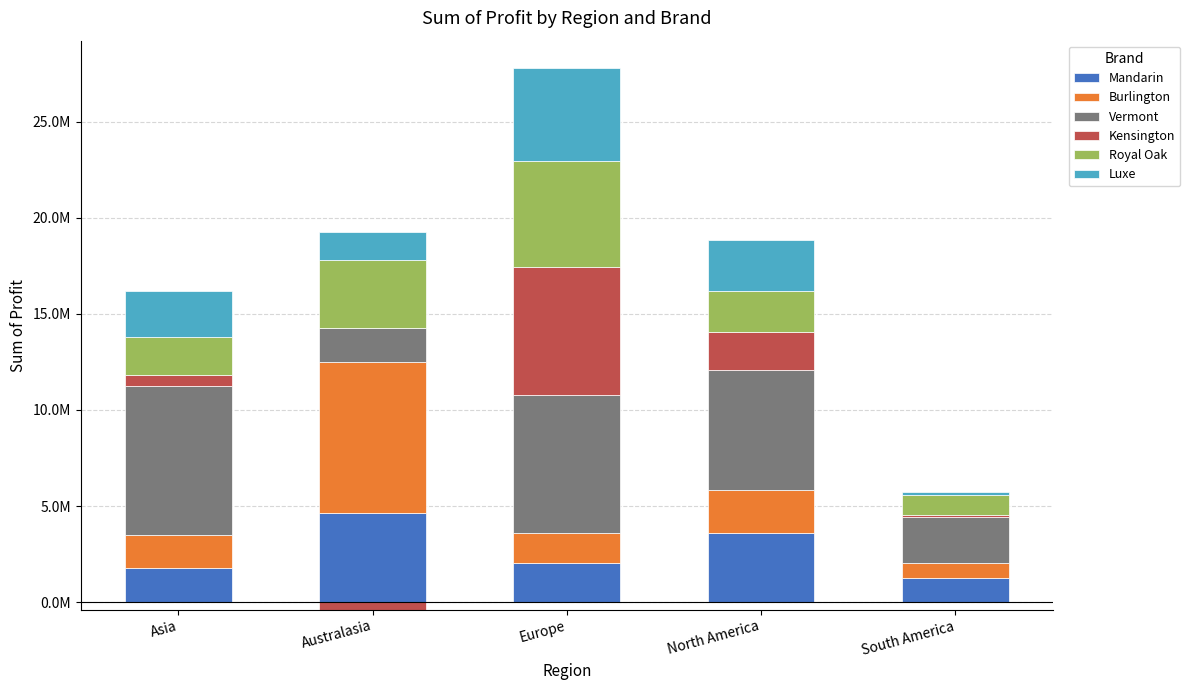

What position from the left is Australasia?

2